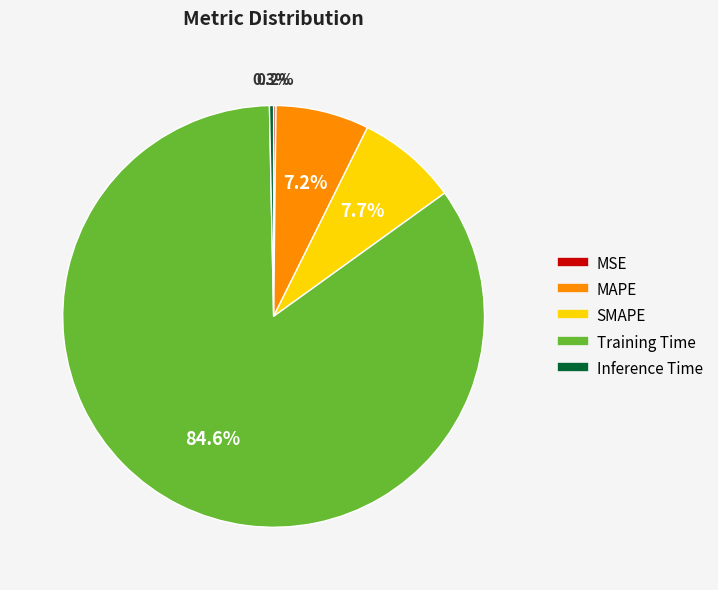

What is the largest slice in the pie chart?

Training Time